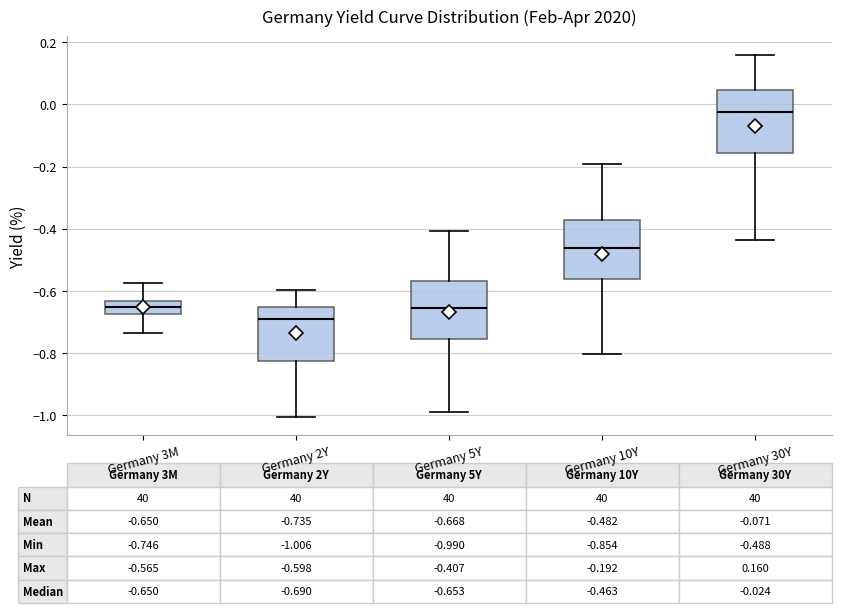

Which box has the highest median line?

Germany 30Y